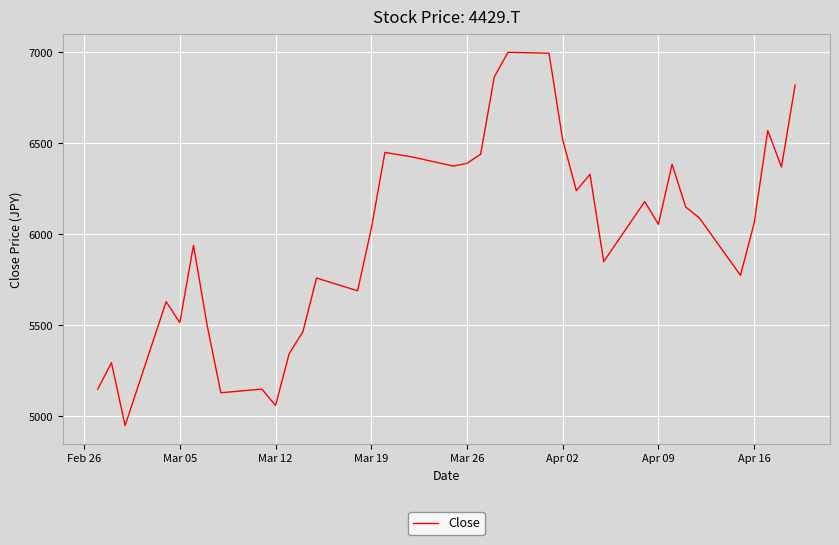

What is the difference between the maximum and minimum values?

2050